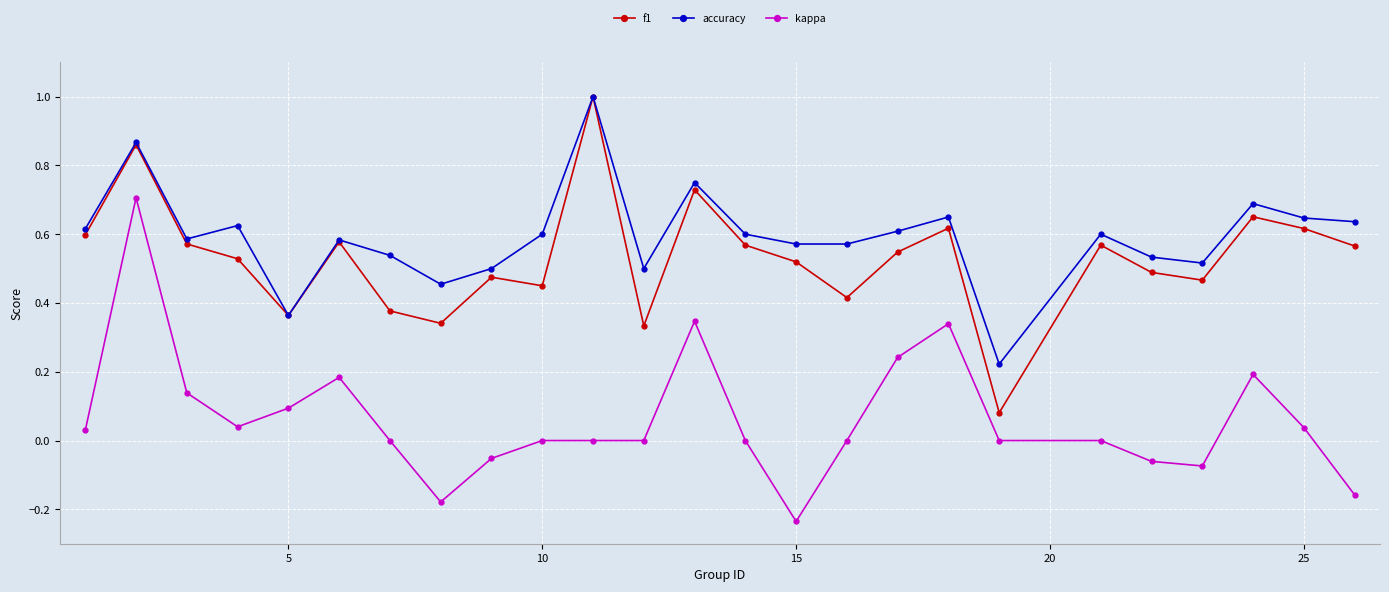

True or false: f1 has more than 1 points higher than both neighbors.

True